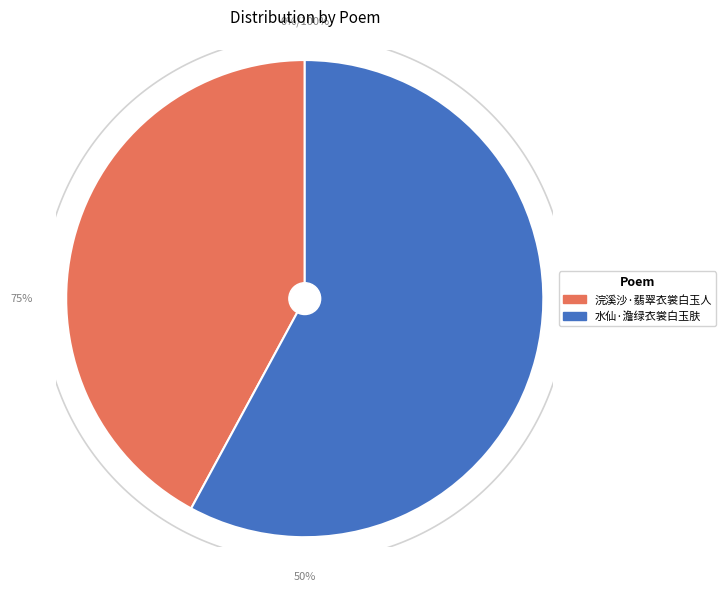

How many slices are in this pie chart?

2